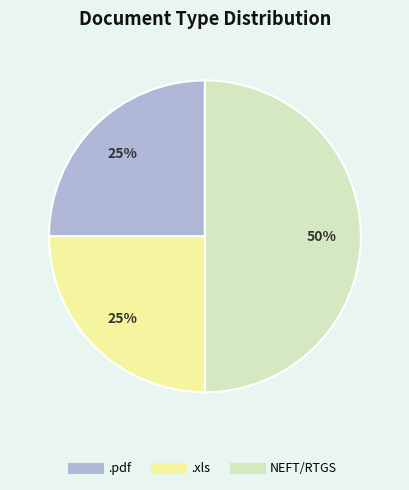

Which category has the biggest portion of the pie?

NEFT/RTGS